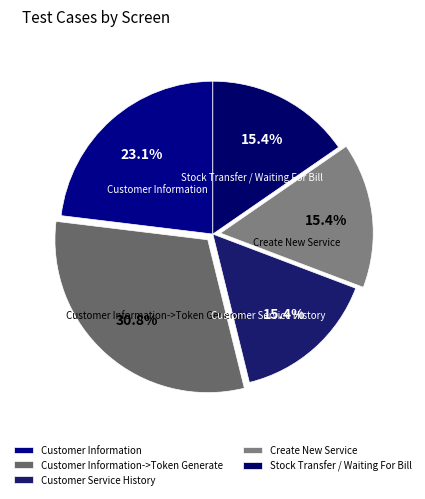

To the nearest percent, what is the difference between the Customer Service History and Create New Service slice percentages?

0%